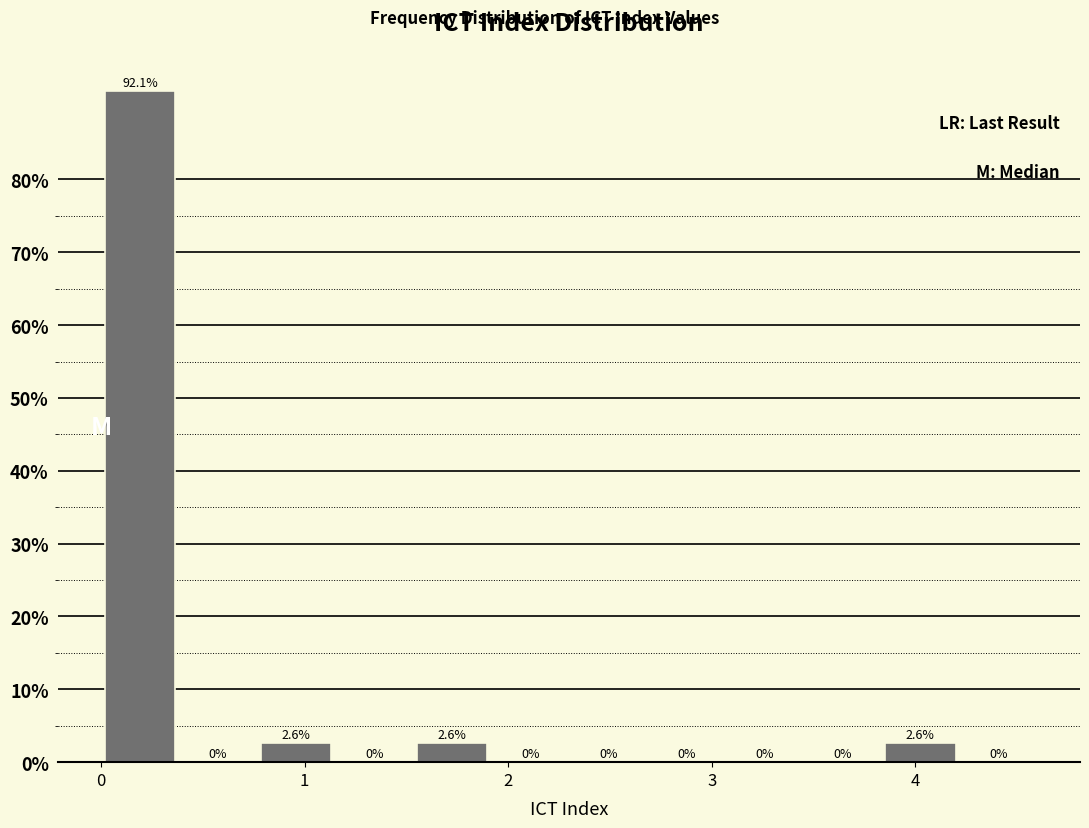

Around what value on the x-axis is the tallest bar? Give the approximate position of its centre, as read against the axis.

0.2